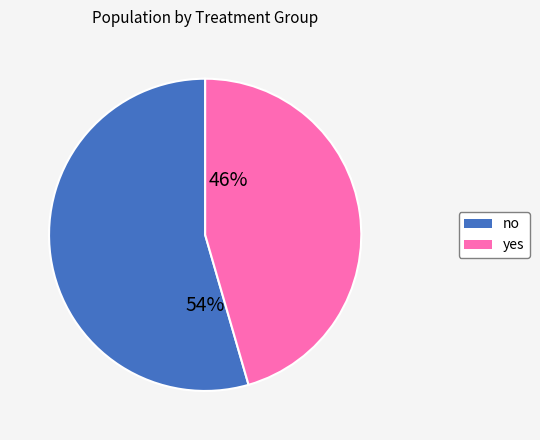

To the nearest percent, what is the average slice percentage?

50%